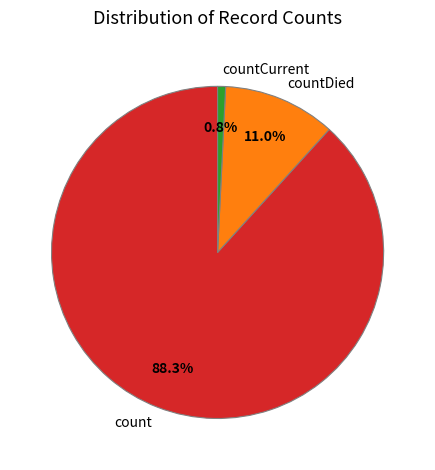

Which has a higher value, countDied or countCurrent?

countDied